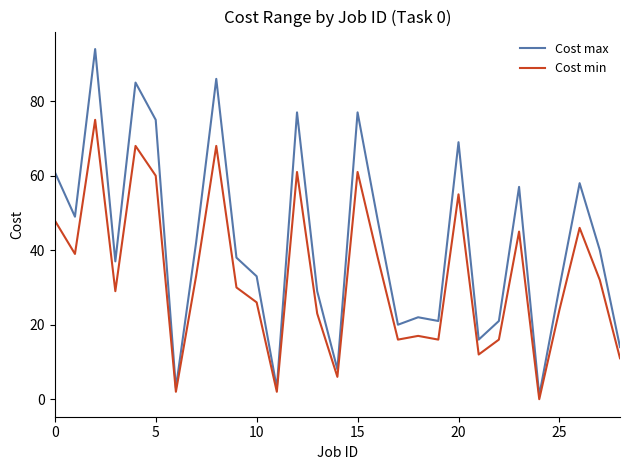

How many lines are shown in the chart?

2